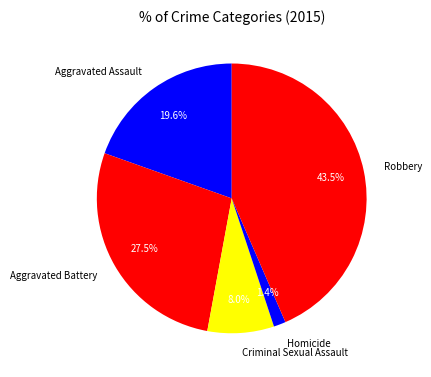

Count the number of slices in the pie.

5